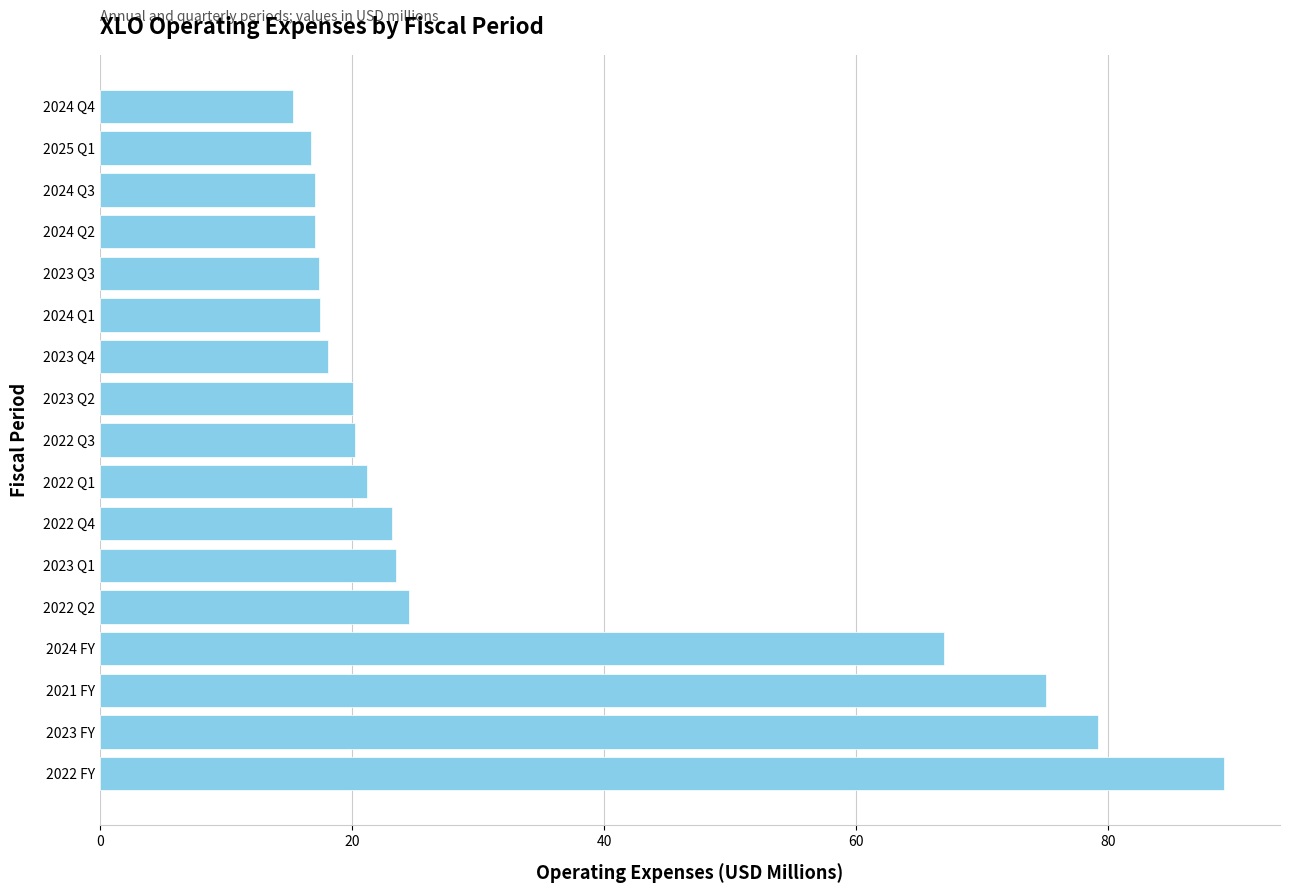

At which category does the chart reach its minimum across all series?

2024 Q4